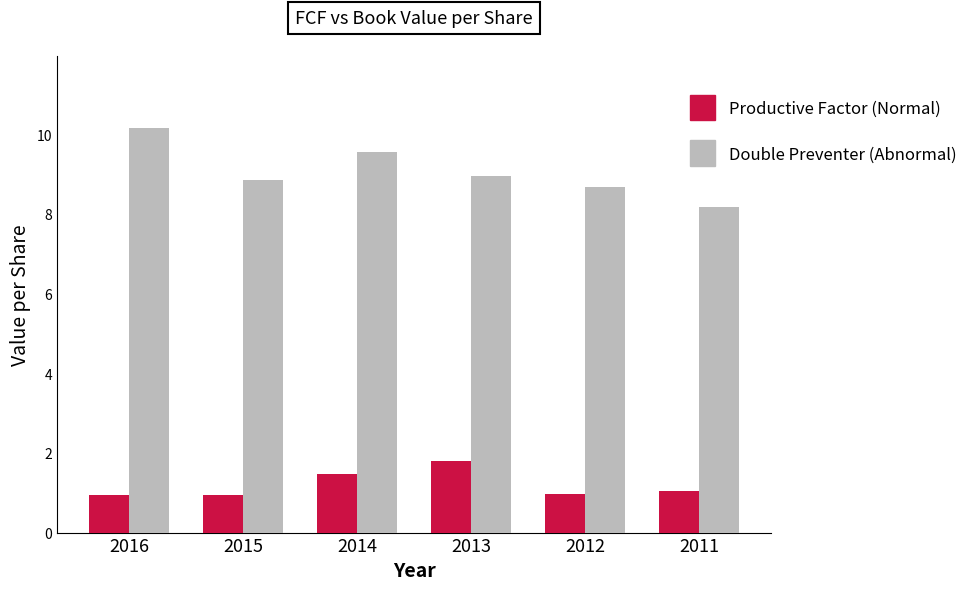

Is the value of Productive Factor (Normal) at 2015 greater than the value of Double Preventer (Abnormal) at 2015?

No